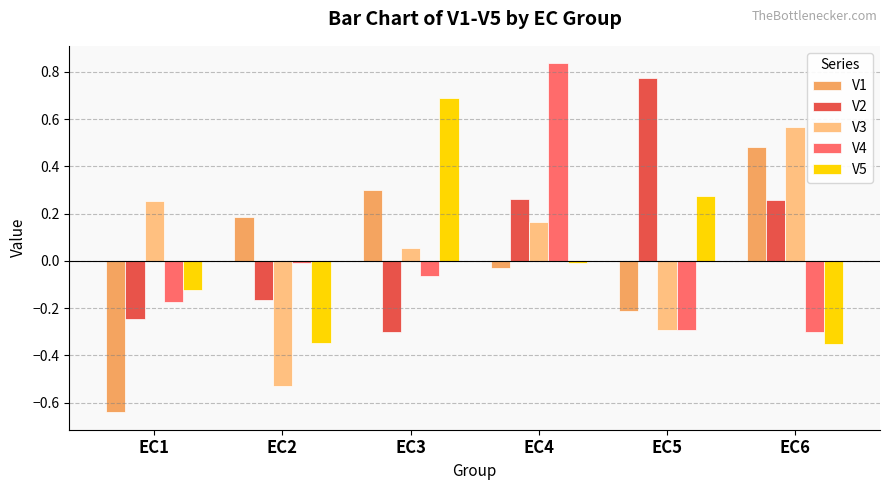

Is it true that V2 equals 0.4 at EC6?

False